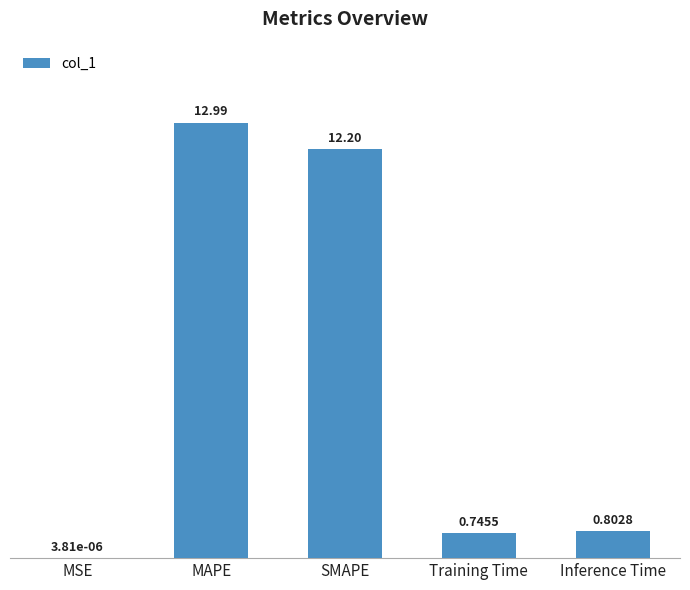

Which category has the highest value across all series?

MAPE